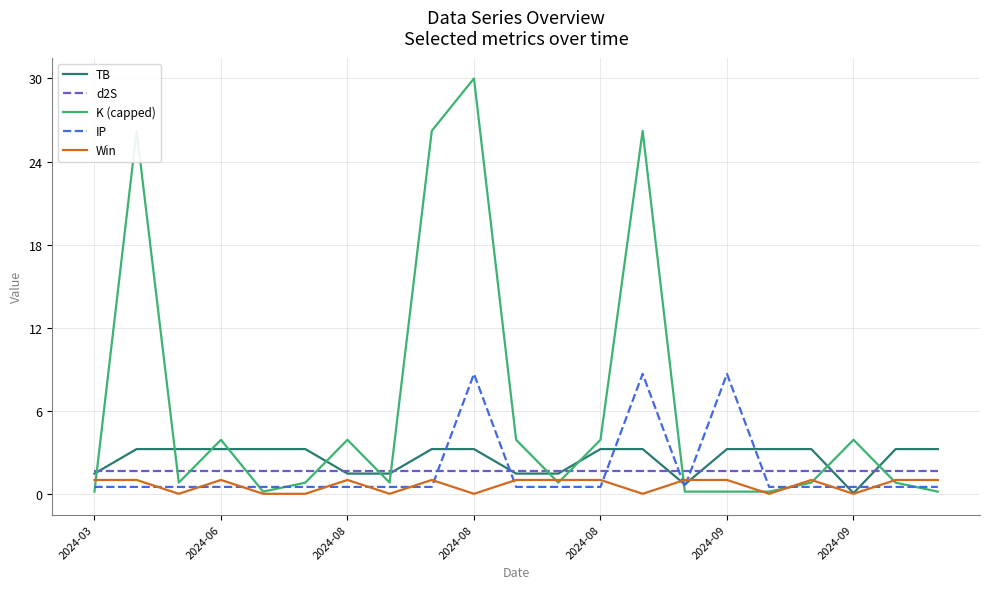

Which series has the largest total across all categories?

K (capped)